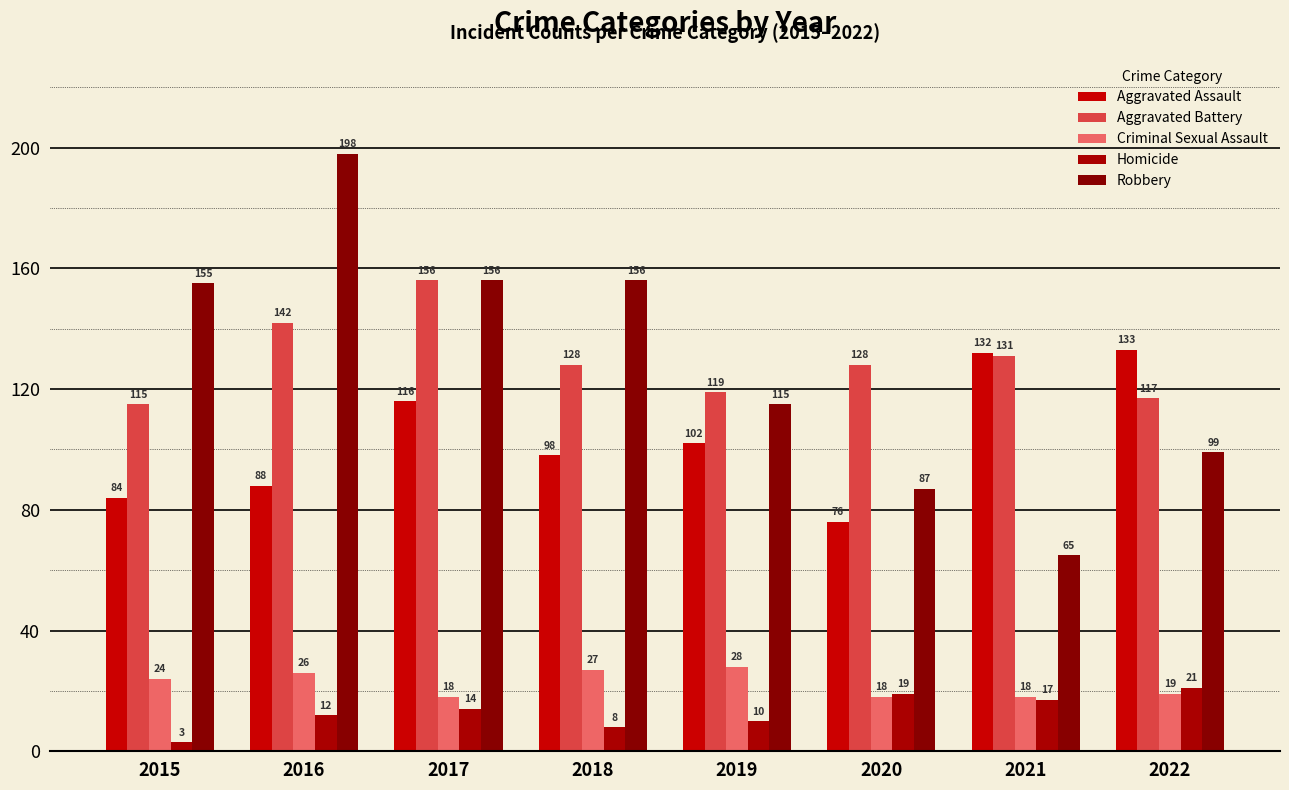

Which series has the largest total across all categories?

Aggravated Battery